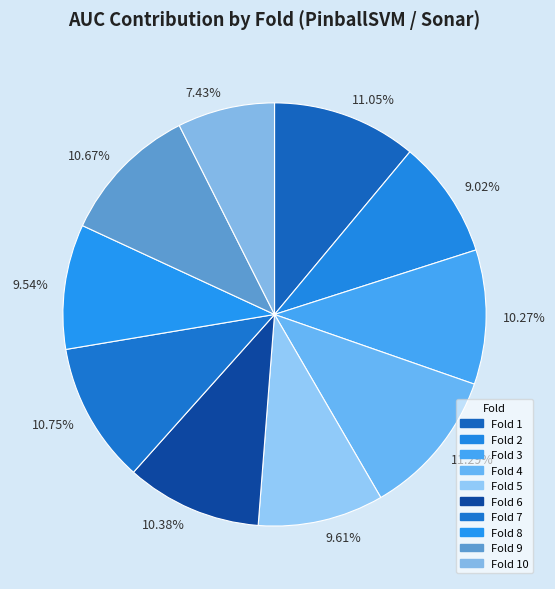

What percentage do Fold 2 and Fold 3 together represent?

19.3%